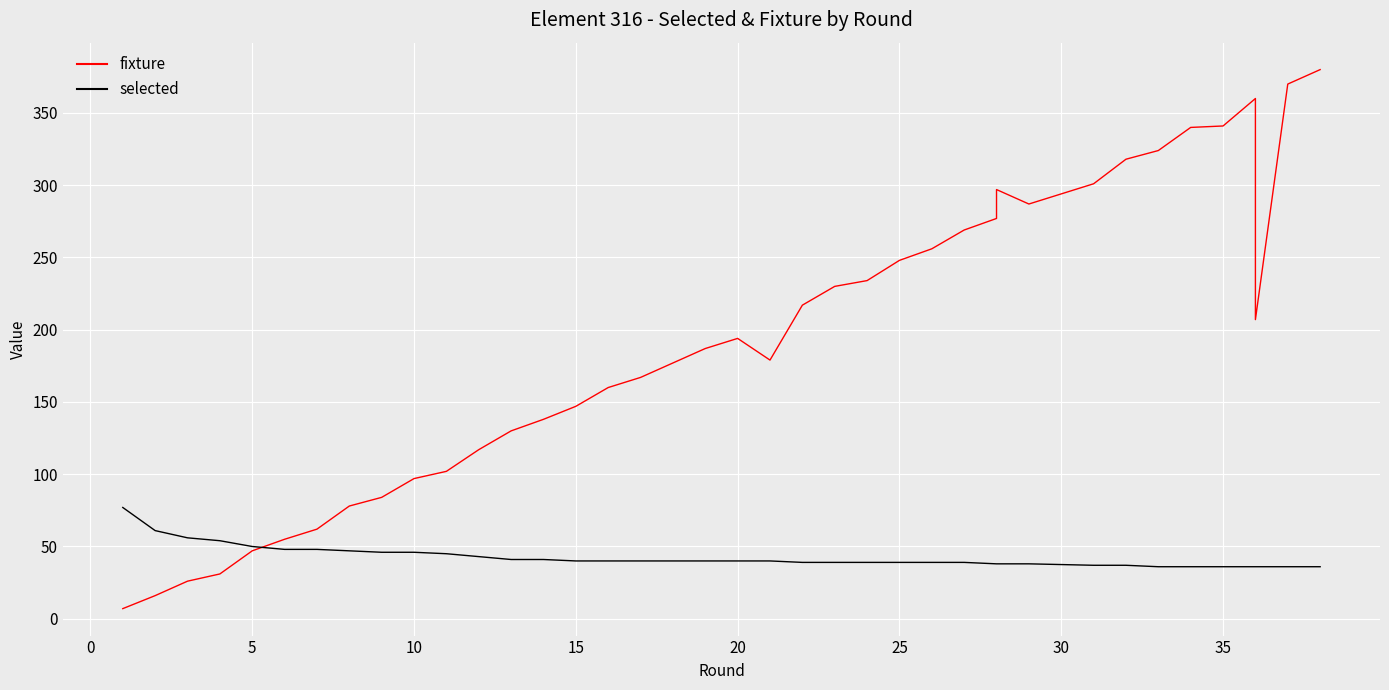

What is the difference between the second highest and minimum values in the fixture series?

363